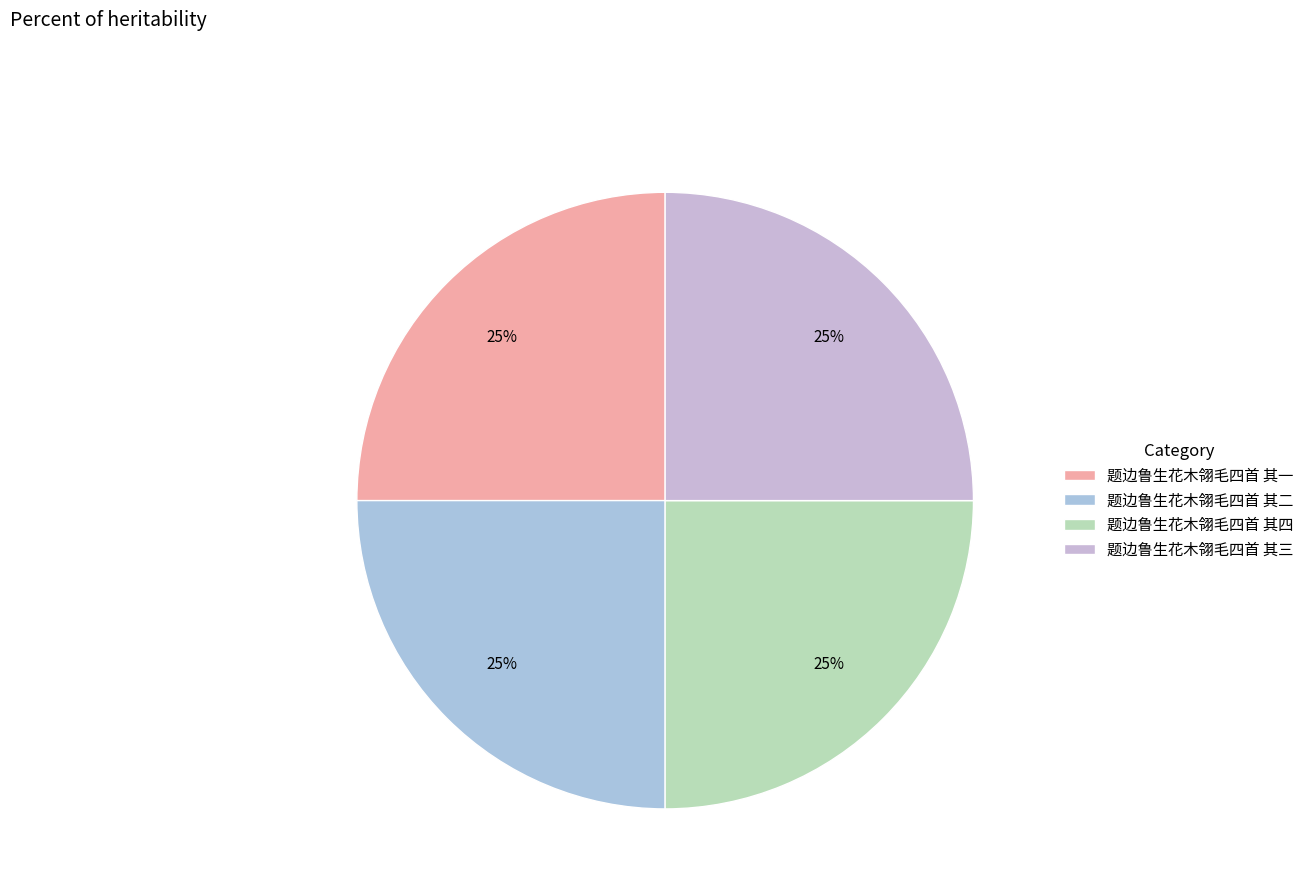

To the nearest percent, what percentage of the pie is 题边鲁生花木翎毛四首 其一?

25%